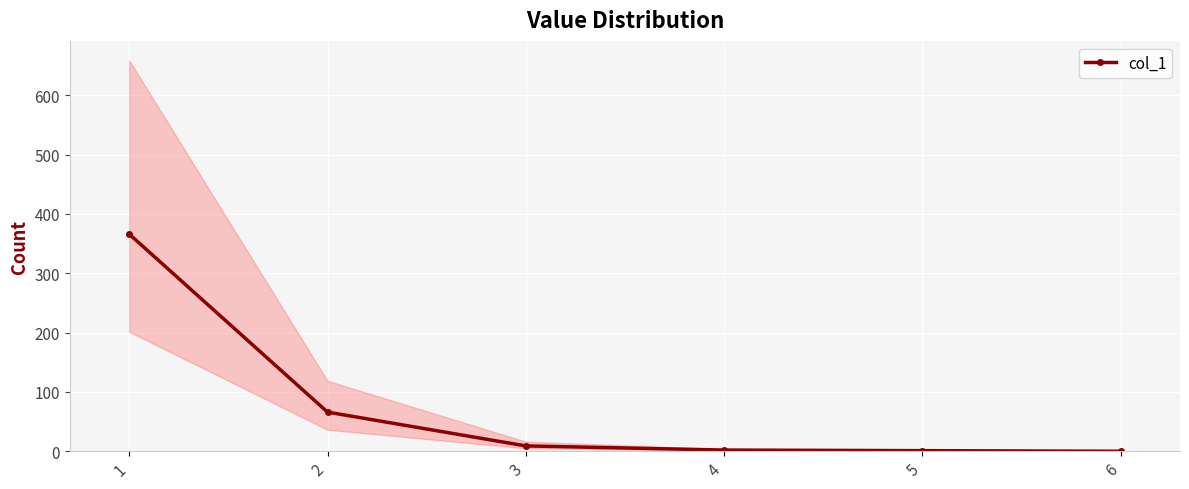

What is the change in value from 2 to 3?

-57